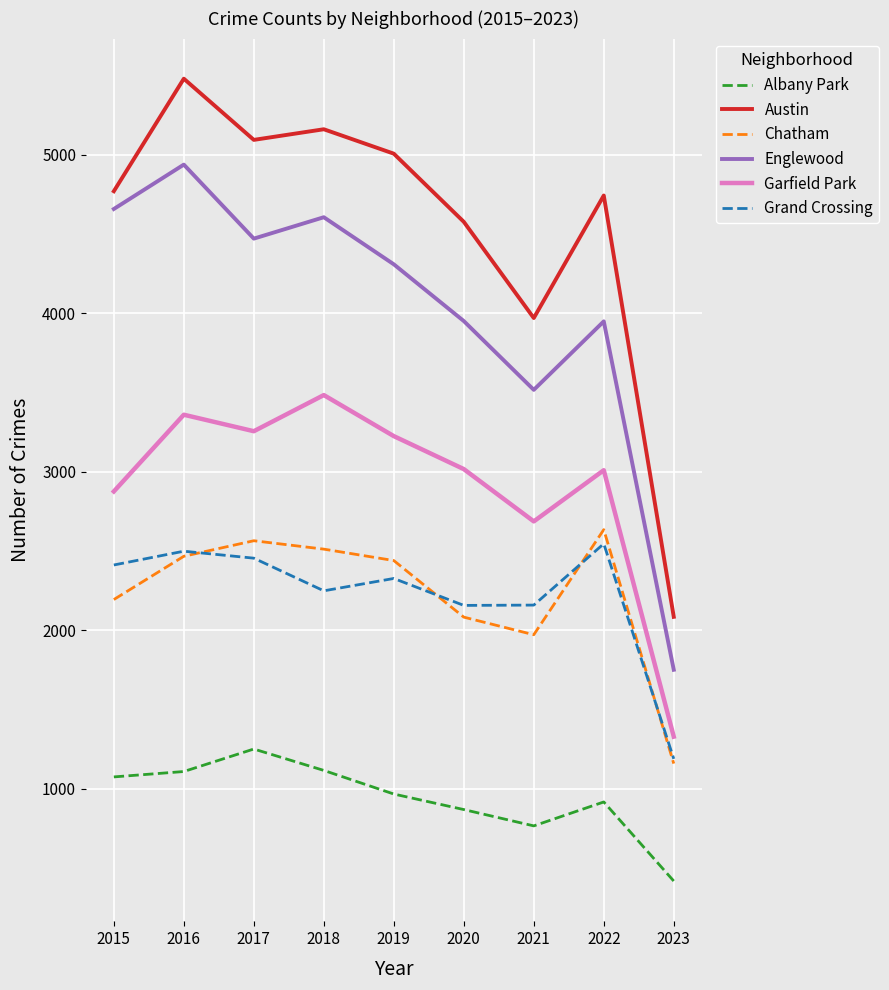

Between 2015 and 2016, which series saw the biggest shift?

Austin